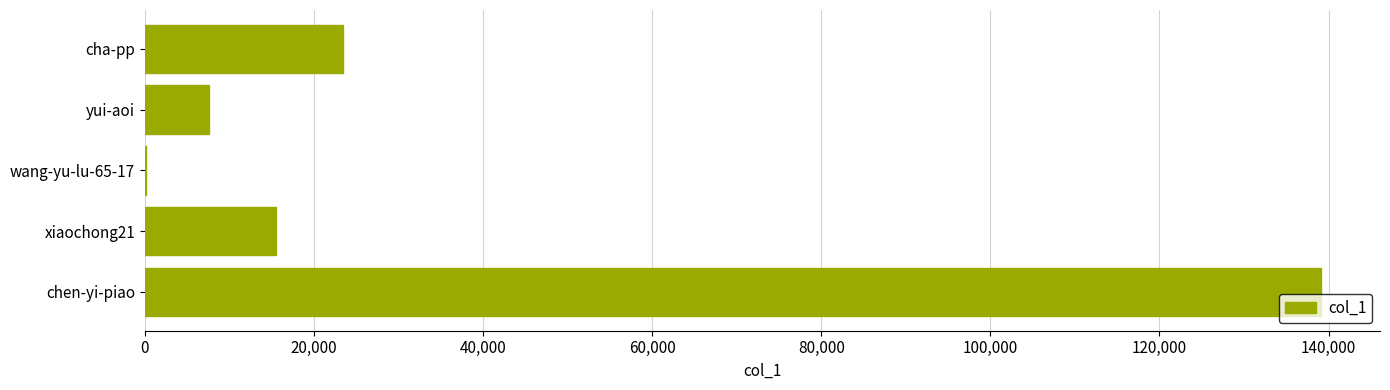

Which category has the highest value across all series?

chen-yi-piao